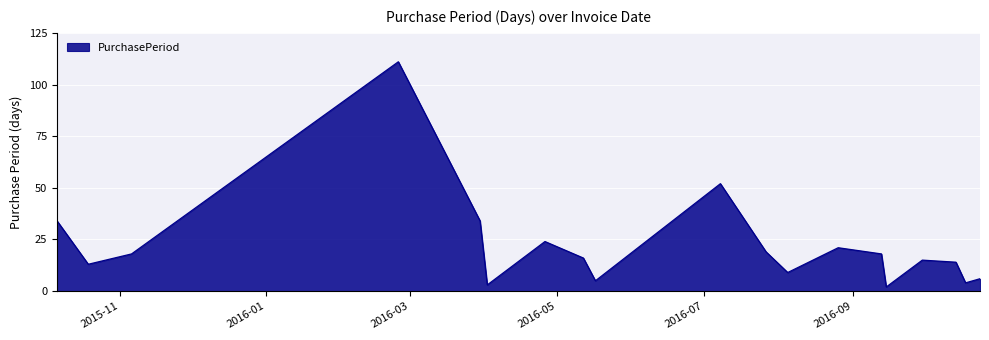

What is the maximum value shown in the chart?

111